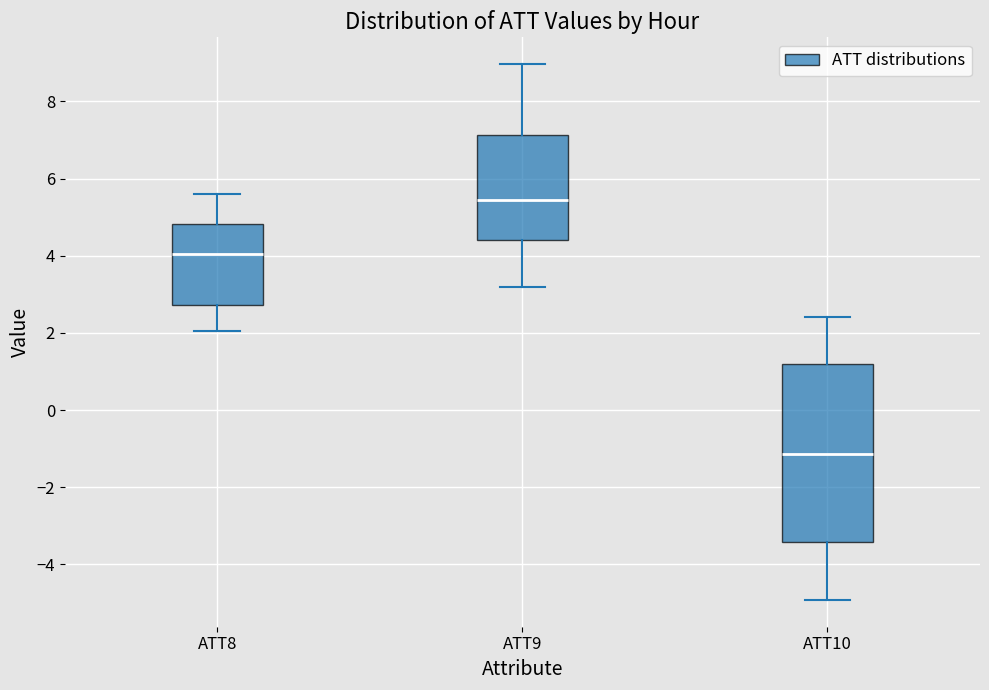

Which box is the tallest, from its lower edge to its upper edge?

ATT10